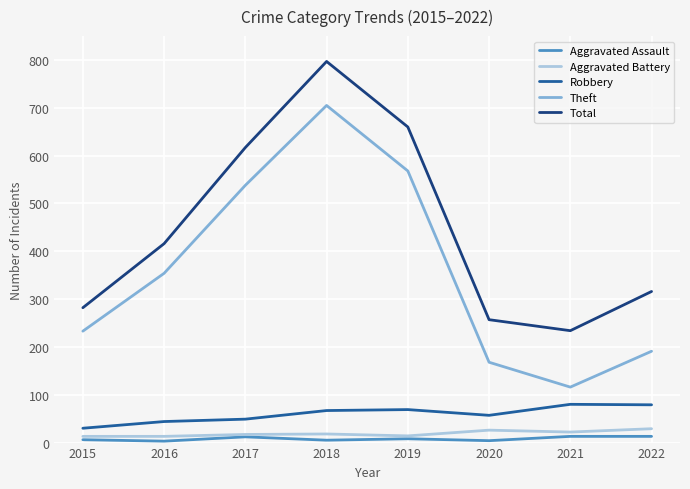

True or false: Aggravated Assault and Theft cross at least once.

False